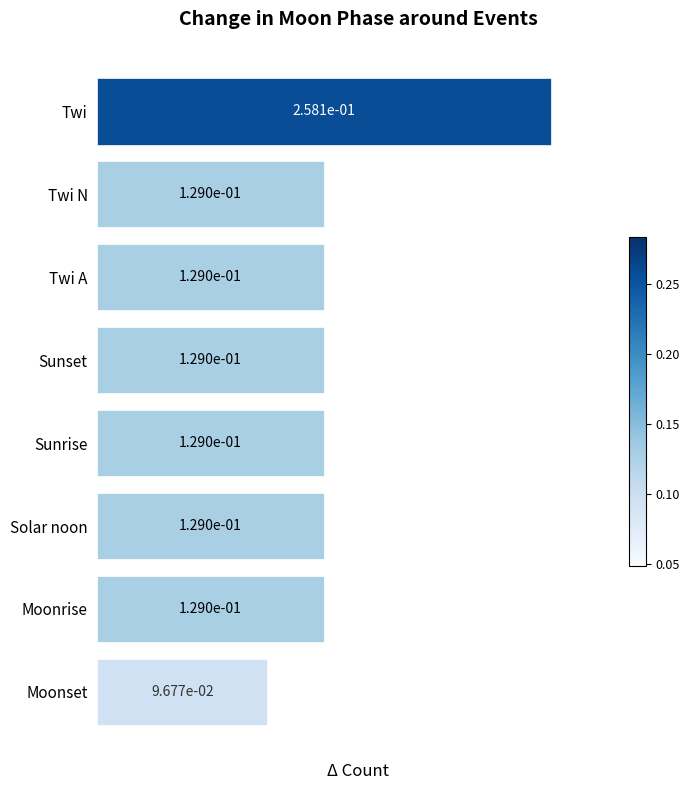

Count the values in the range 0 to 1.

8